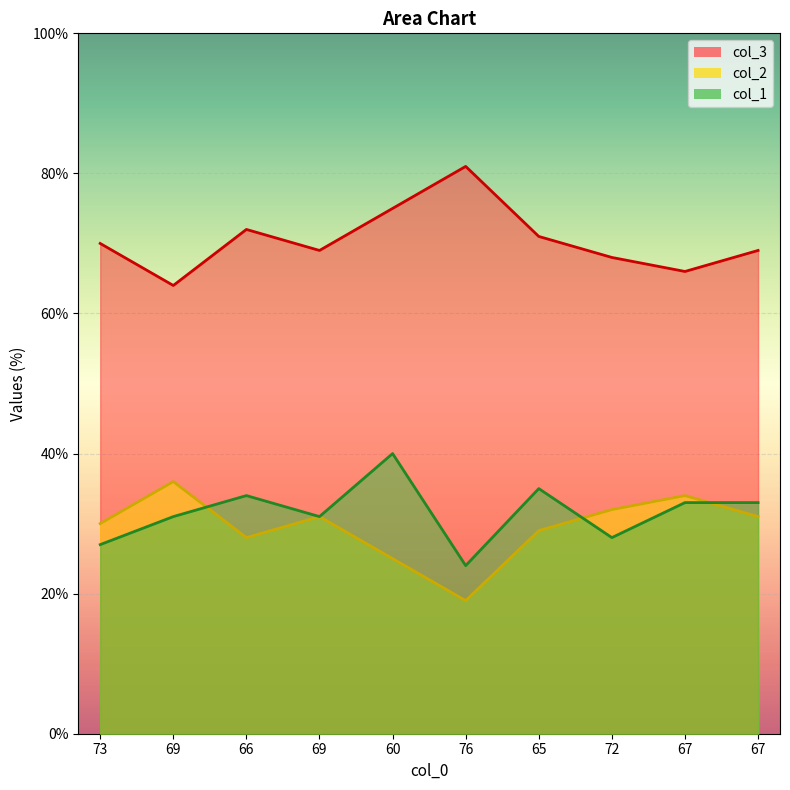

Is it true that col_3 equals 31 at 67?

True